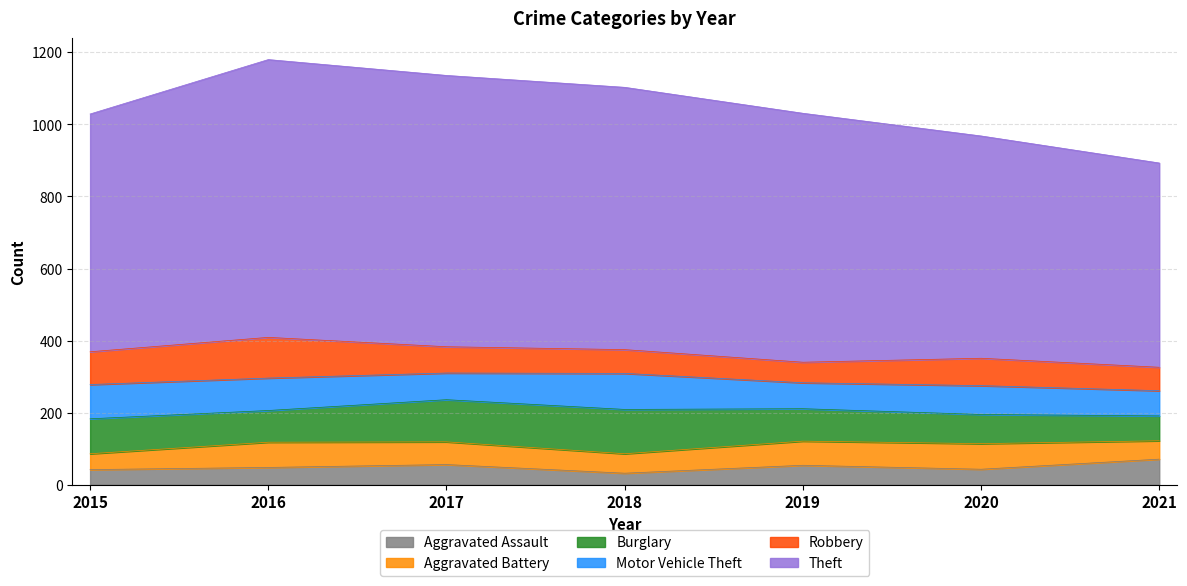

Is it true that Aggravated Assault equals 42 at 2015?

True